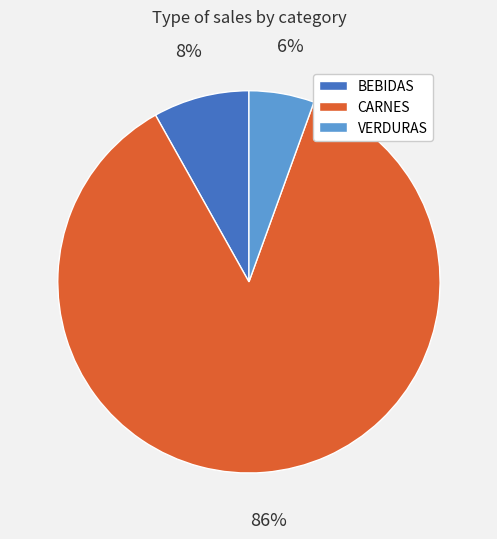

Between CARNES and BEBIDAS, which is larger?

CARNES